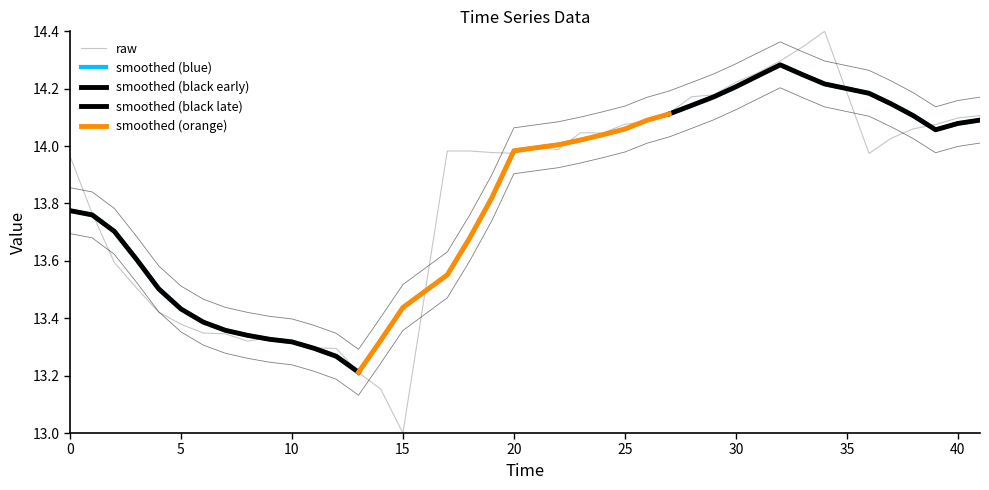

The chart shows a value of 13.0 at 15. True or false?

True